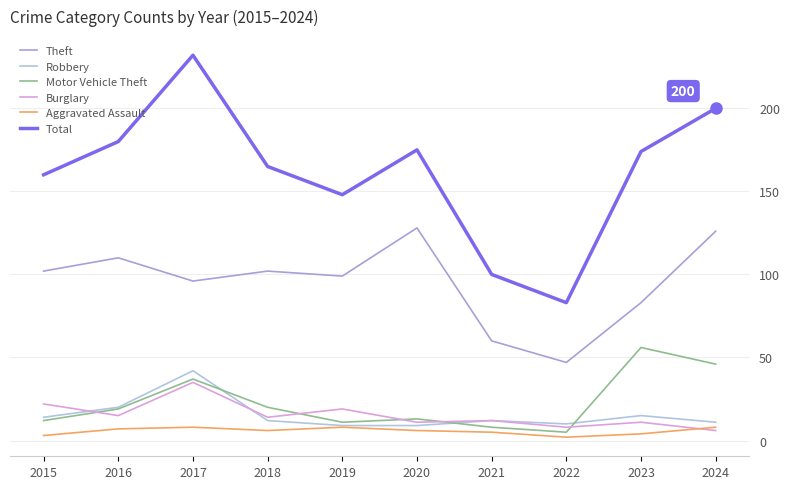

Does the chart have visible grid lines?

Yes